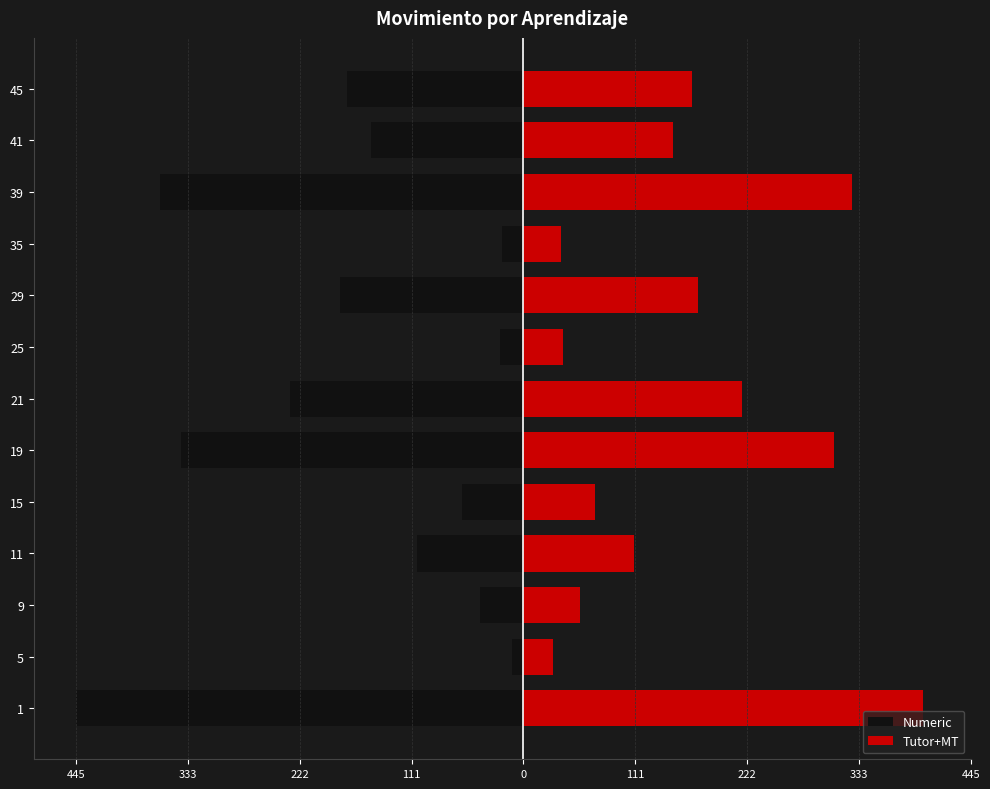

Which series has the largest range (max minus min)?

Numeric